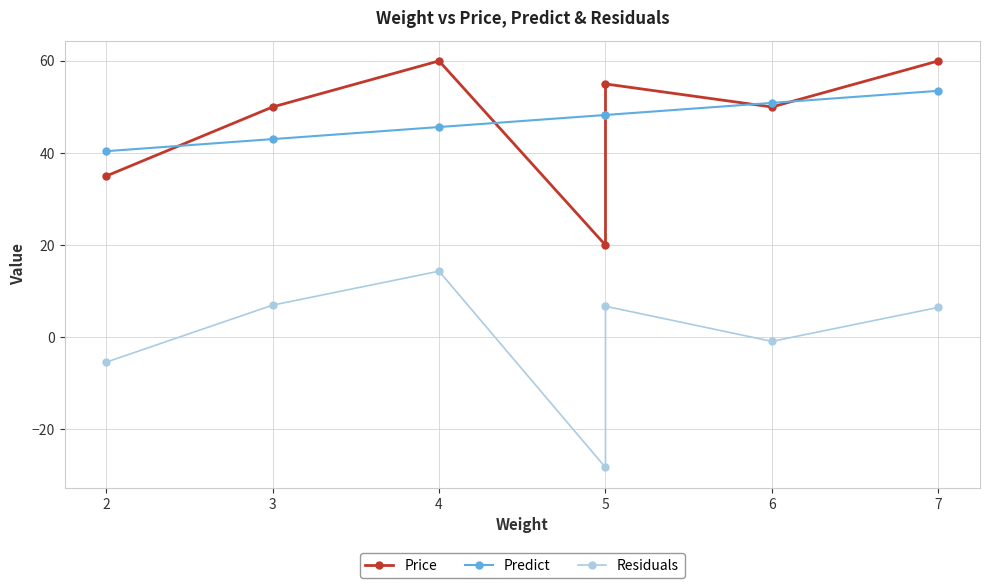

Reading left to right, what are all the values shown in this chart?

Price: 35.0	50.0	60.0	20.0	55.0	50.0	60.0
Predict: 40.4	43.0	45.6	48.3	48.3	50.9	53.5
Residuals: -5.4	7.0	14.4	-28.3	6.7	-0.9	6.5